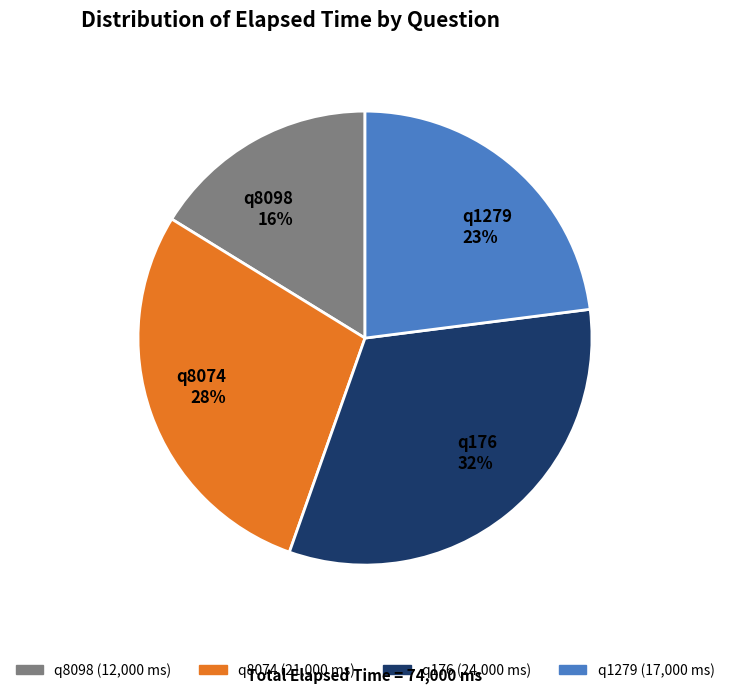

To the nearest percent, what percentage of the pie is q8074?

28%